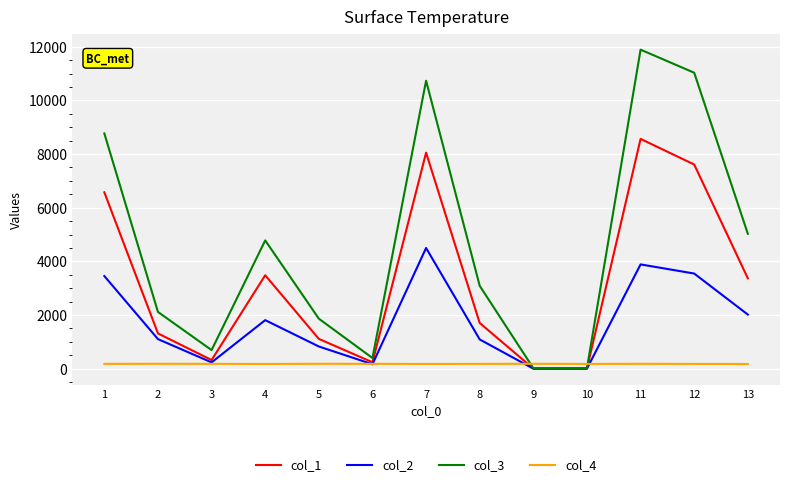

Does the chart display data point markers on the line(s)?

No